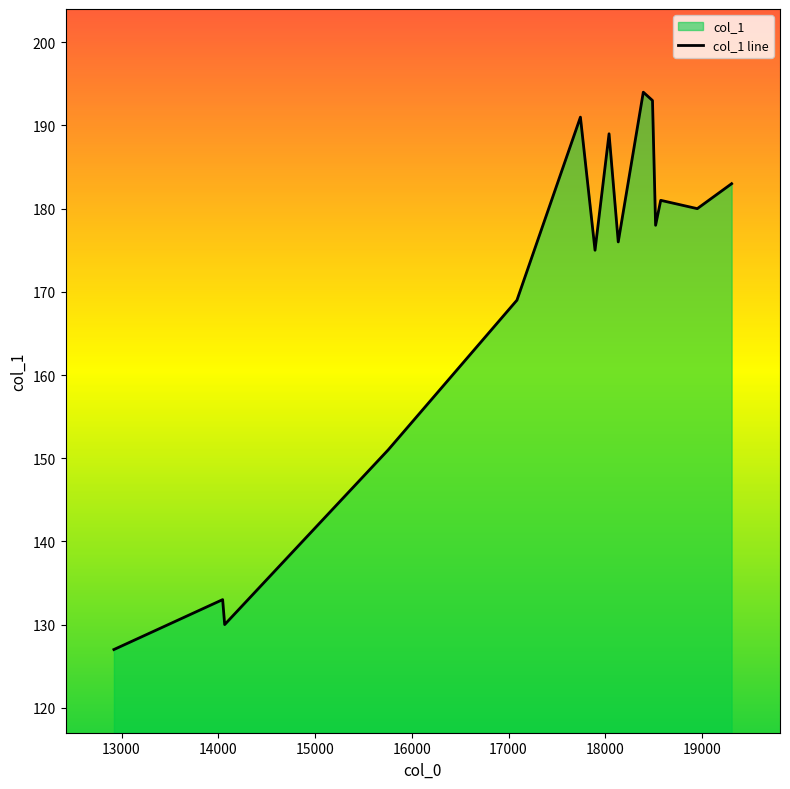

What is the greatest value displayed?

194